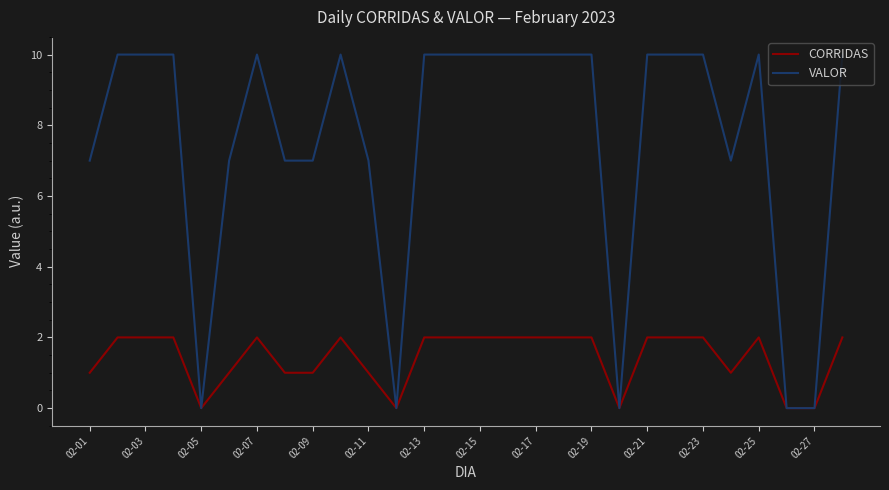

How many distinct data groups are displayed?

2